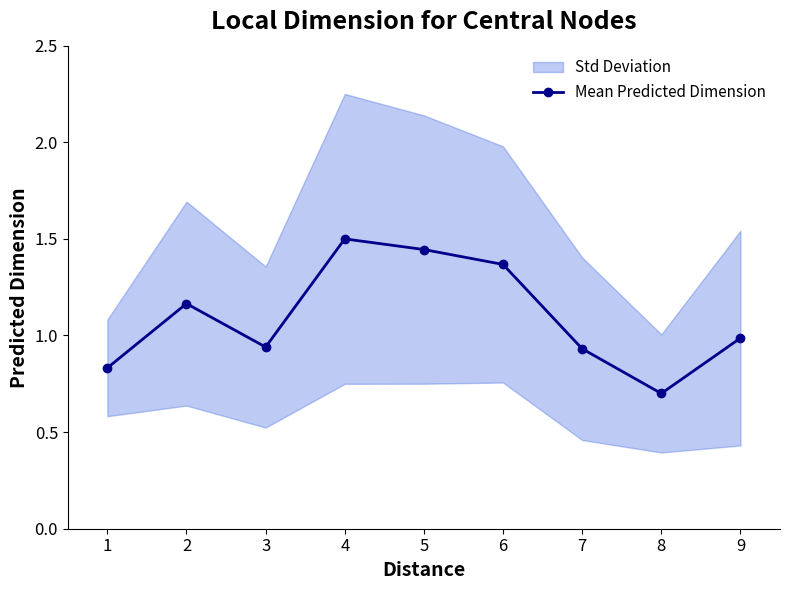

Where is the first local minimum?

3